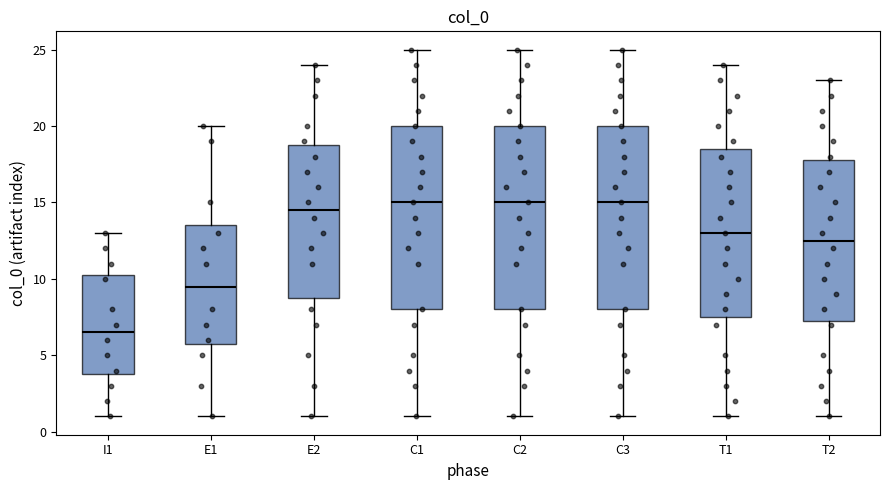

Where is the upper edge of the box for T2 on the y-axis? The values are not printed on the chart, so give them approximately, as read against the axis.

18.0